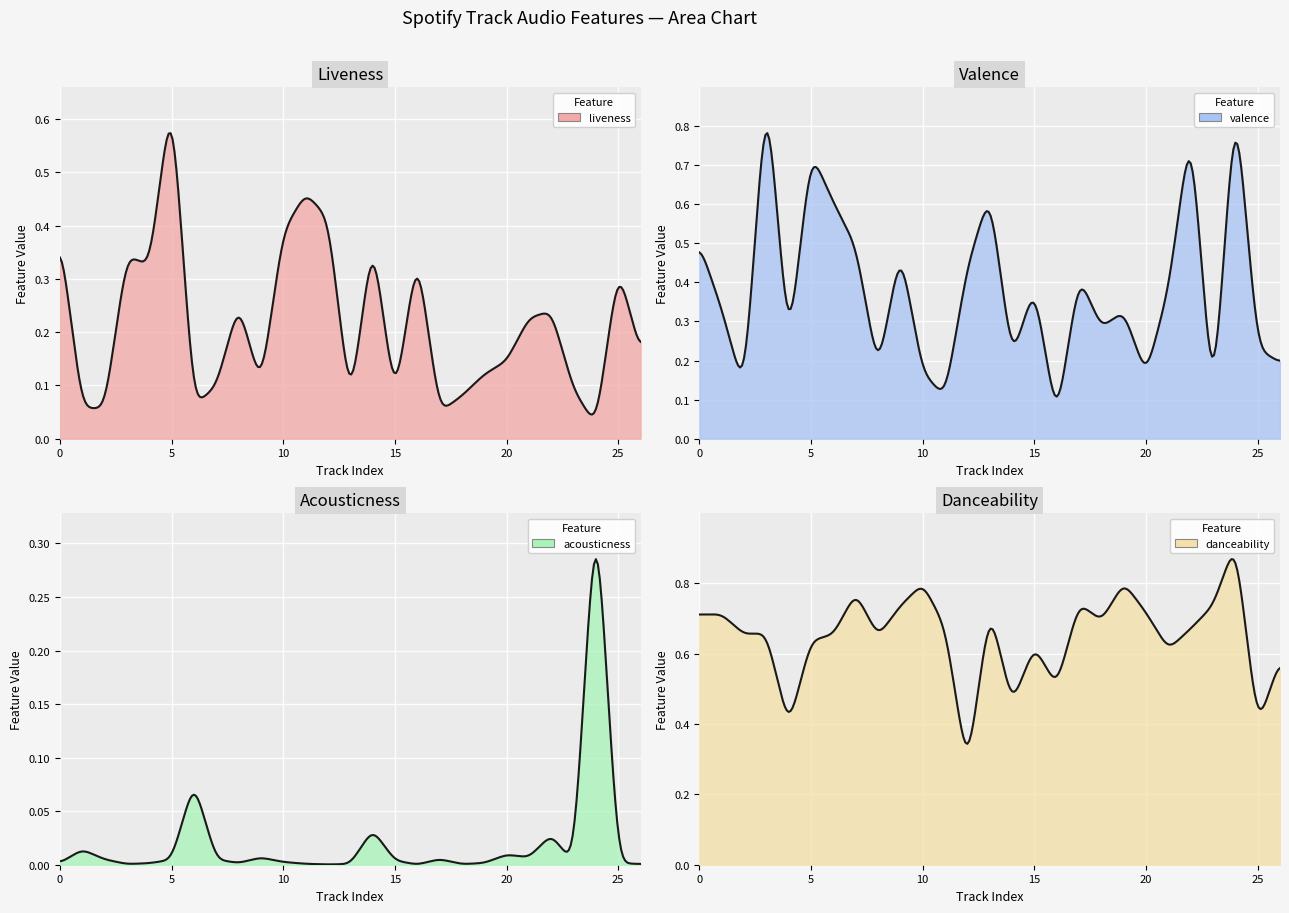

How many lines are shown in the chart?

4